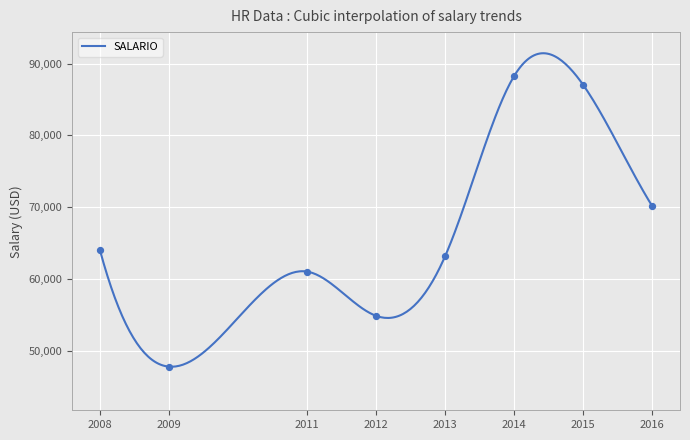

What is the maximum value for SALARIO?

91431.2